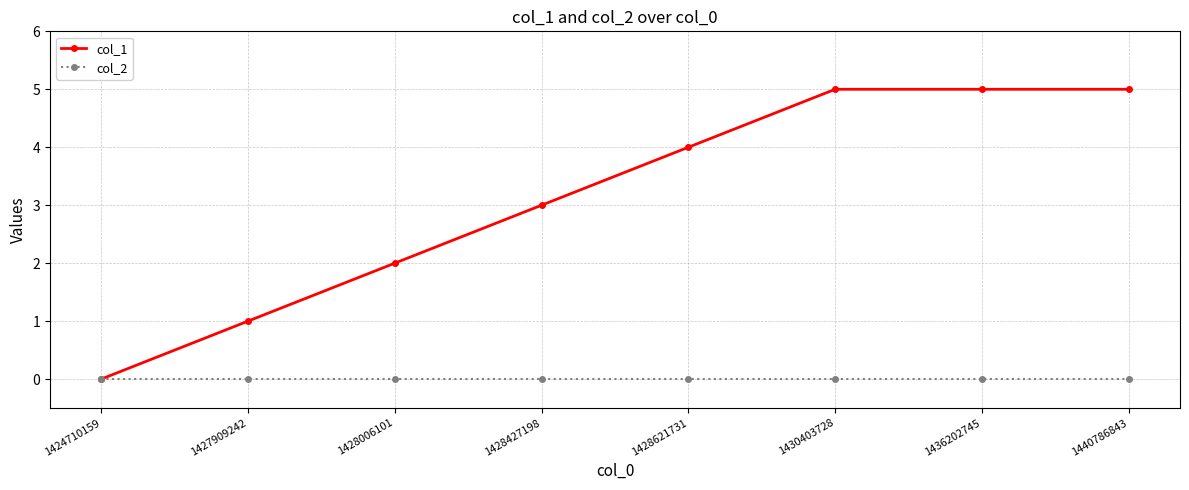

The col_2 series shows 0 at 1436202745. True or false?

True